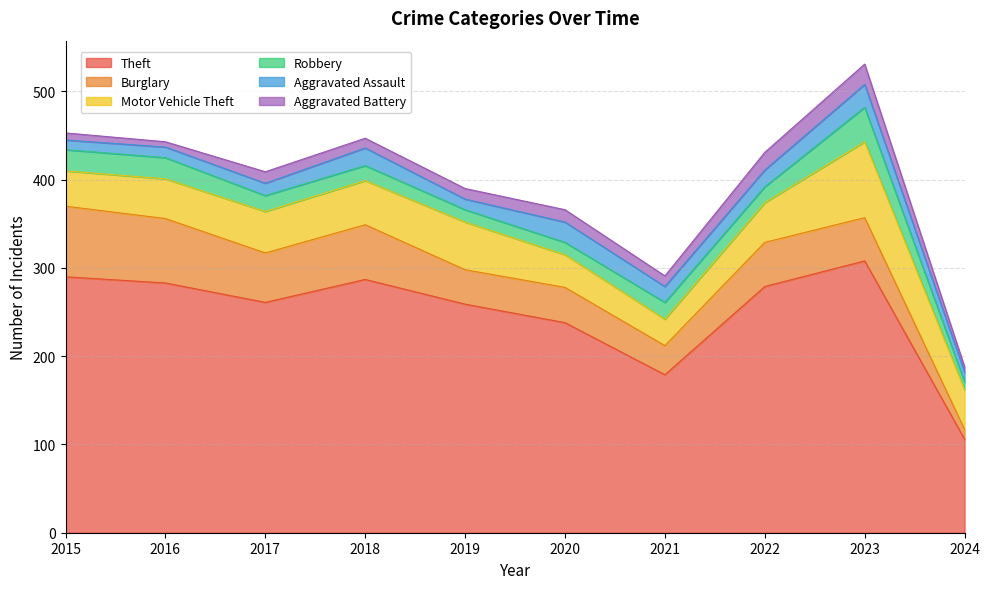

What are all the series names shown in the legend?

Theft, Burglary, Motor Vehicle Theft, Robbery, Aggravated Assault, Aggravated Battery